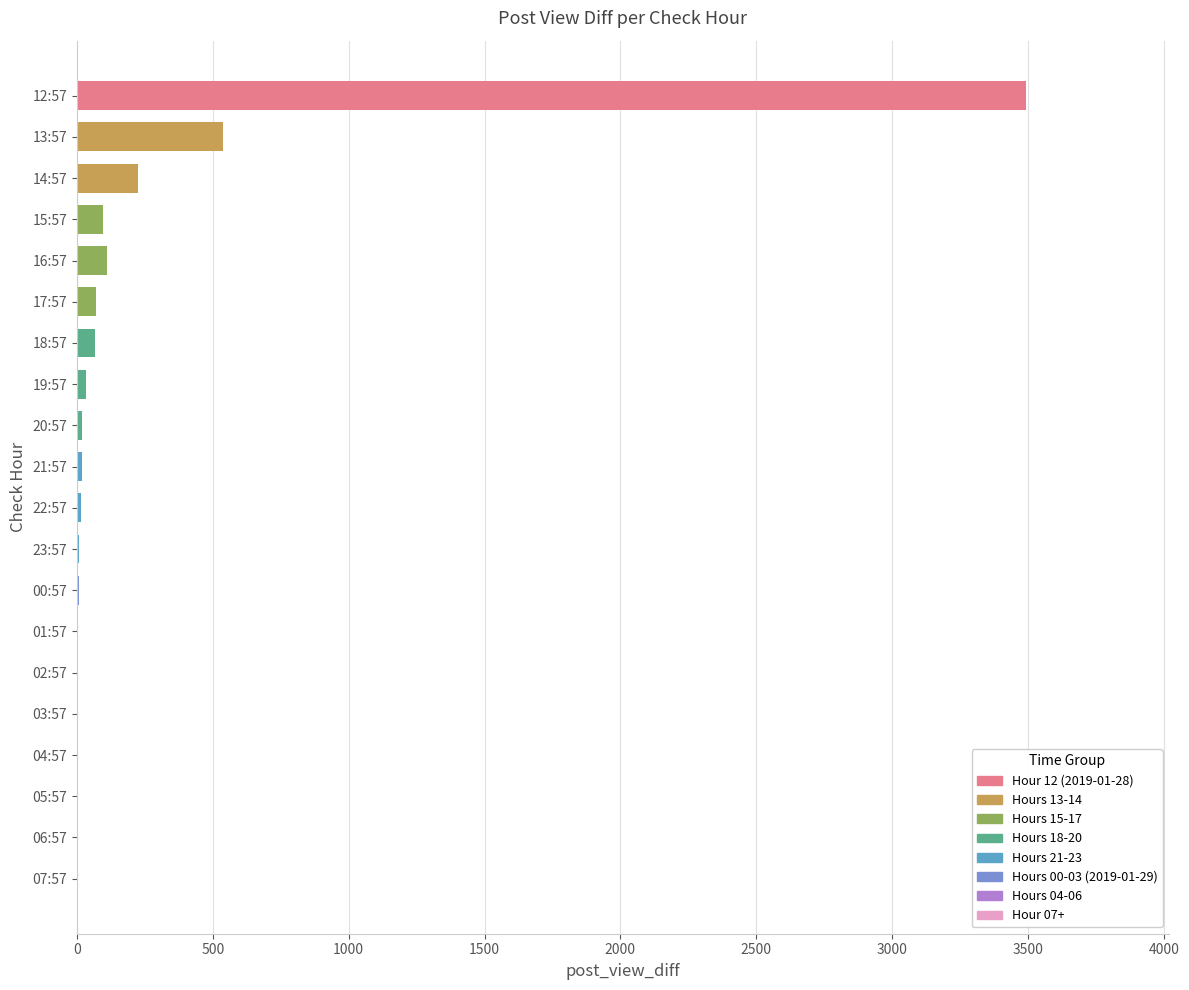

At which label is the value closest to 1747?

13:57